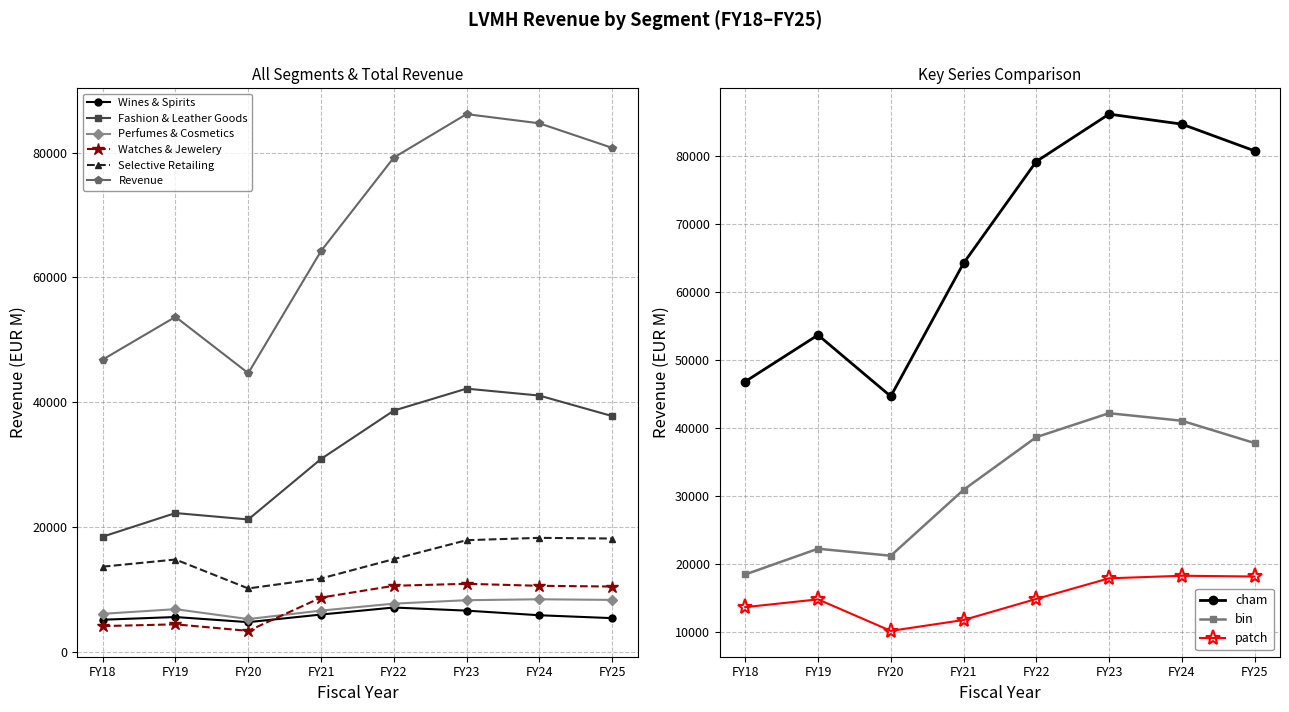

What value does the Wines & Spirits series have at FY20?

4755.0